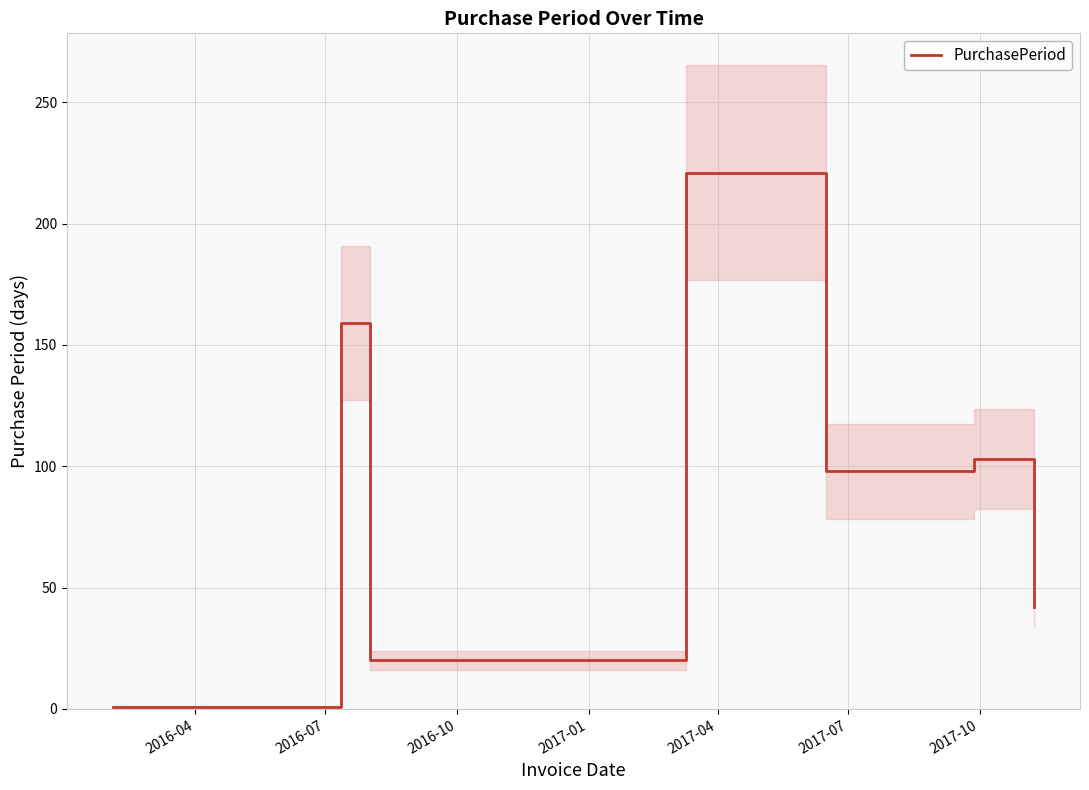

How many series are shown in this chart?

1